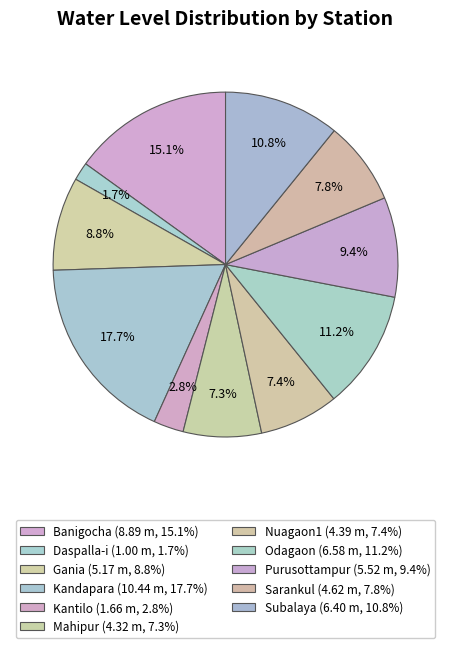

How many segments does this pie chart have?

11